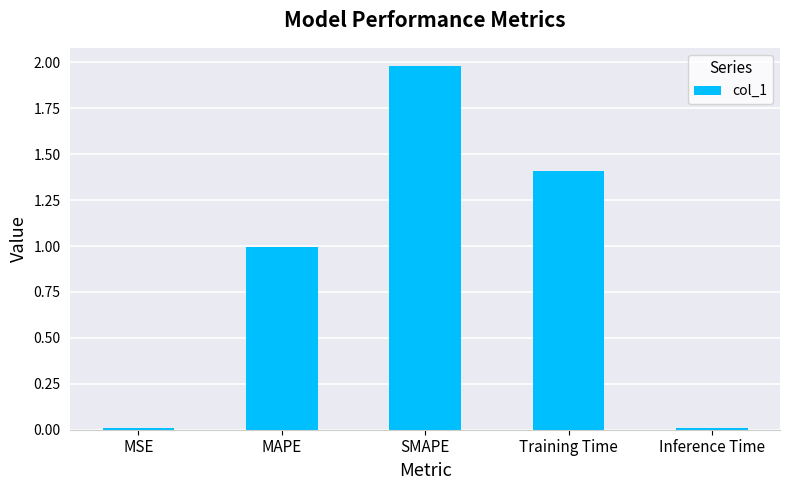

What is the label of the 3rd bar from the right?

SMAPE